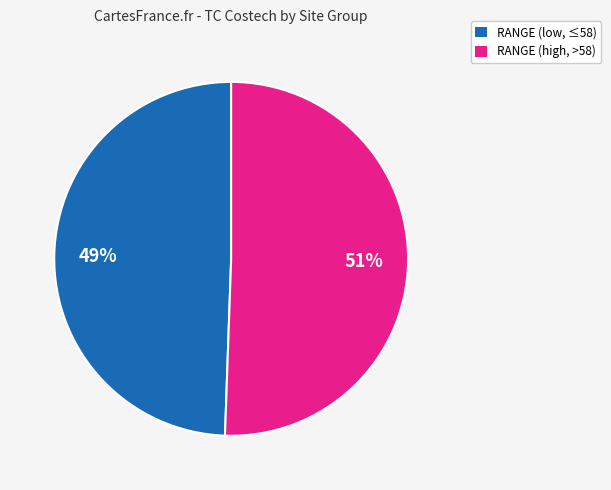

Do RANGE (low, ≤58) and RANGE (high, >58) together represent more than half of the pie?

Yes